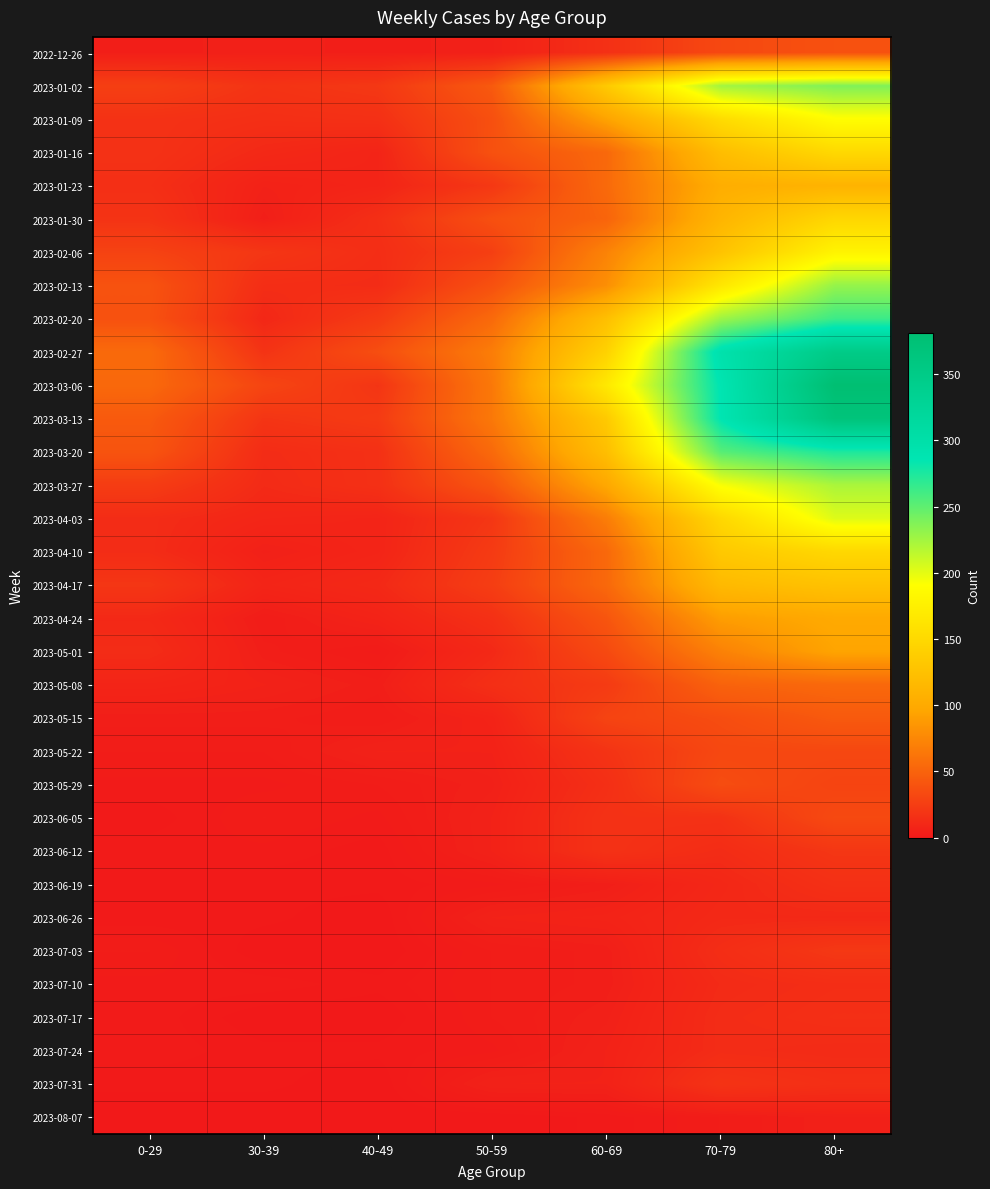

Reading left to right, list all the values displayed in this chart.

2022-12-26: 0-29=4	30-39=5	40-49=4	50-59=5	60-69=16	70-79=32	80+=38
2023-01-02: 0-29=26	30-39=18	40-49=21	50-59=44	60-69=134	70-79=225	80+=238
2023-01-09: 0-29=17	30-39=15	40-49=16	50-59=37	60-69=94	70-79=153	80+=189
2023-01-16: 0-29=17	30-39=11	40-49=8	50-59=38	60-69=54	70-79=121	80+=150
2023-01-23: 0-29=15	30-39=6	40-49=8	50-59=21	60-69=55	70-79=104	80+=110
2023-01-30: 0-29=18	30-39=4	40-49=15	50-59=37	60-69=51	70-79=112	80+=148
2023-02-06: 0-29=28	30-39=20	40-49=14	50-59=26	60-69=72	70-79=127	80+=179
2023-02-13: 0-29=39	30-39=14	40-49=13	50-59=38	60-69=80	70-79=165	80+=230
2023-02-20: 0-29=38	30-39=10	40-49=23	50-59=55	60-69=123	70-79=227	80+=263
2023-02-27: 0-29=55	30-39=18	40-49=36	50-59=68	60-69=143	70-79=295	80+=350
2023-03-06: 0-29=54	30-39=30	40-49=19	50-59=65	60-69=167	70-79=287	80+=381
2023-03-13: 0-29=44	30-39=19	40-49=23	50-59=65	60-69=134	70-79=286	80+=368
2023-03-20: 0-29=40	30-39=13	40-49=16	50-59=55	60-69=122	70-79=253	80+=275
2023-03-27: 0-29=24	30-39=12	40-49=16	50-59=41	60-69=98	70-79=193	80+=222
2023-04-03: 0-29=13	30-39=9	40-49=8	50-59=20	60-69=68	70-79=149	80+=203
2023-04-10: 0-29=13	30-39=5	40-49=8	50-59=23	60-69=54	70-79=133	80+=149
2023-04-17: 0-29=20	30-39=8	40-49=11	50-59=25	60-69=54	70-79=117	80+=126
2023-04-24: 0-29=11	30-39=3	40-49=7	50-59=16	60-69=41	70-79=90	80+=100
2023-05-01: 0-29=13	30-39=4	40-49=2	50-59=11	60-69=33	70-79=71	80+=95
2023-05-08: 0-29=8	30-39=6	40-49=4	50-59=15	60-69=23	70-79=50	80+=54
2023-05-15: 0-29=4	30-39=4	40-49=3	50-59=7	60-69=29	70-79=35	80+=44
2023-05-22: 0-29=3	30-39=3	40-49=6	50-59=6	60-69=18	70-79=32	80+=32
2023-05-29: 0-29=2	30-39=2	40-49=3	50-59=5	60-69=15	70-79=35	80+=29
2023-06-05: 0-29=1	30-39=3	40-49=2	50-59=6	60-69=17	70-79=17	80+=33
2023-06-12: 0-29=2	30-39=2	40-49=1	50-59=6	60-69=17	70-79=13	80+=20
2023-06-19: 0-29=1	30-39=1	40-49=1	50-59=2	60-69=4	70-79=10	80+=16
2023-06-26: 0-29=1	30-39=1	40-49=0	50-59=6	60-69=7	70-79=11	80+=11
2023-07-03: 0-29=3	30-39=0	40-49=0	50-59=3	60-69=4	70-79=14	80+=21
2023-07-10: 0-29=2	30-39=2	40-49=1	50-59=3	60-69=4	70-79=12	80+=14
2023-07-17: 0-29=2	30-39=0	40-49=0	50-59=3	60-69=5	70-79=13	80+=15
2023-07-24: 0-29=2	30-39=1	40-49=1	50-59=2	60-69=6	70-79=13	80+=12
2023-07-31: 0-29=1	30-39=1	40-49=0	50-59=6	60-69=6	70-79=18	80+=15
2023-08-07: 0-29=0	30-39=0	40-49=0	50-59=0	60-69=1	70-79=3	80+=5